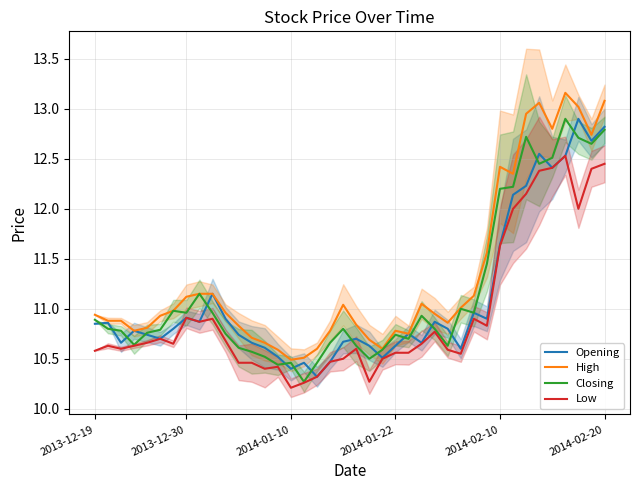

The High series shows 18.2 at 2013-12-30. True or false?

False